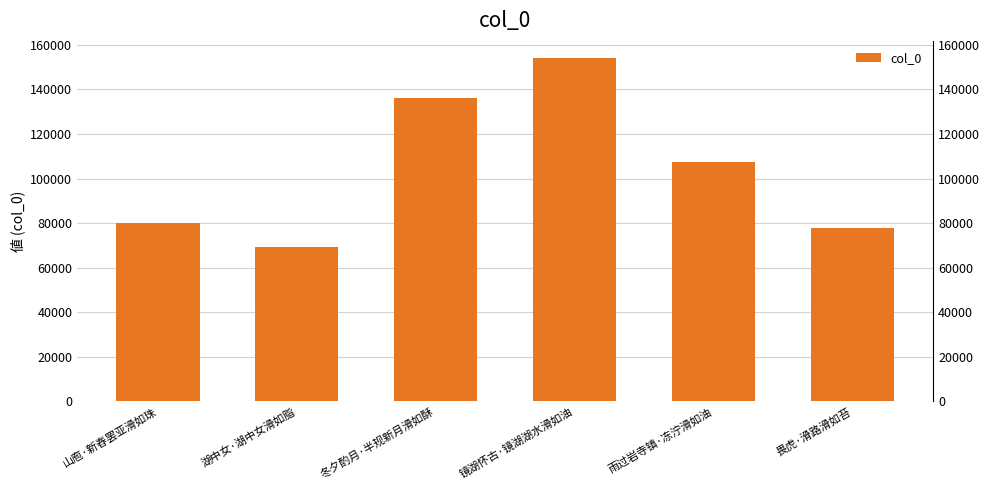

How many categories are shown in the chart?

6